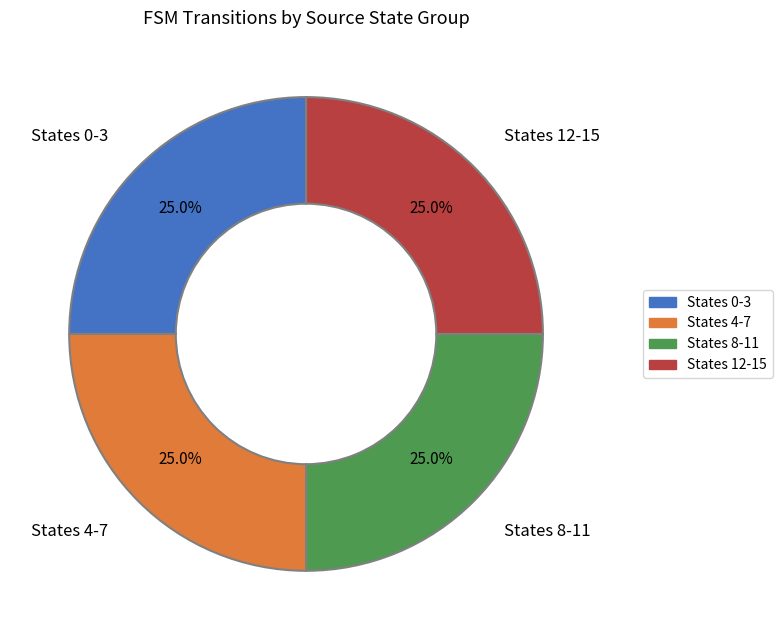

What is the ratio of the value at States 12-15 to the value at States 8-11?

1.0